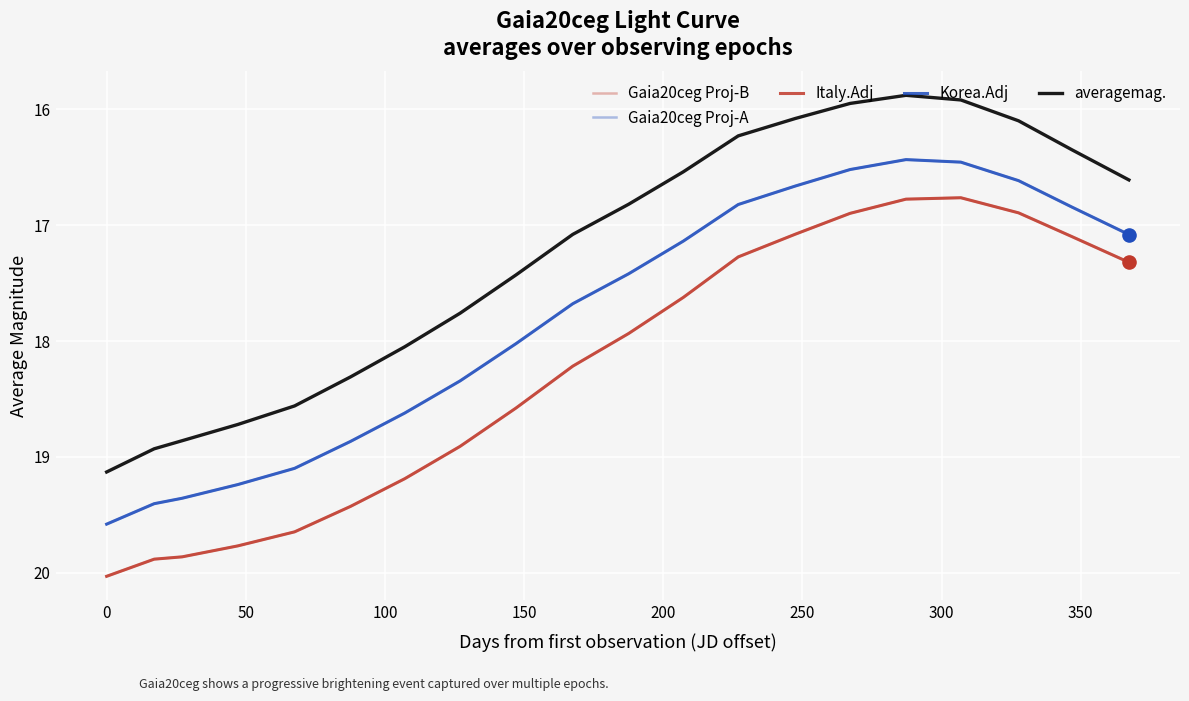

Does the chart have visible grid lines?

Yes